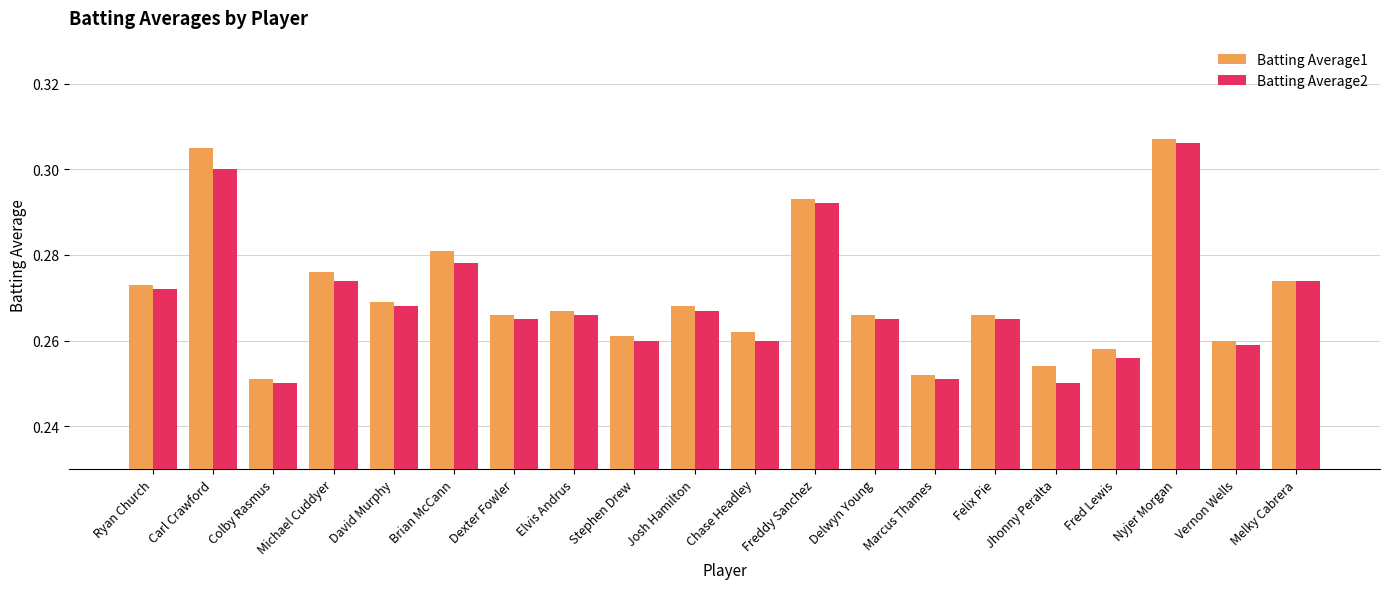

What is the difference between the maximum and minimum values in the Batting Average1 series?

0.1